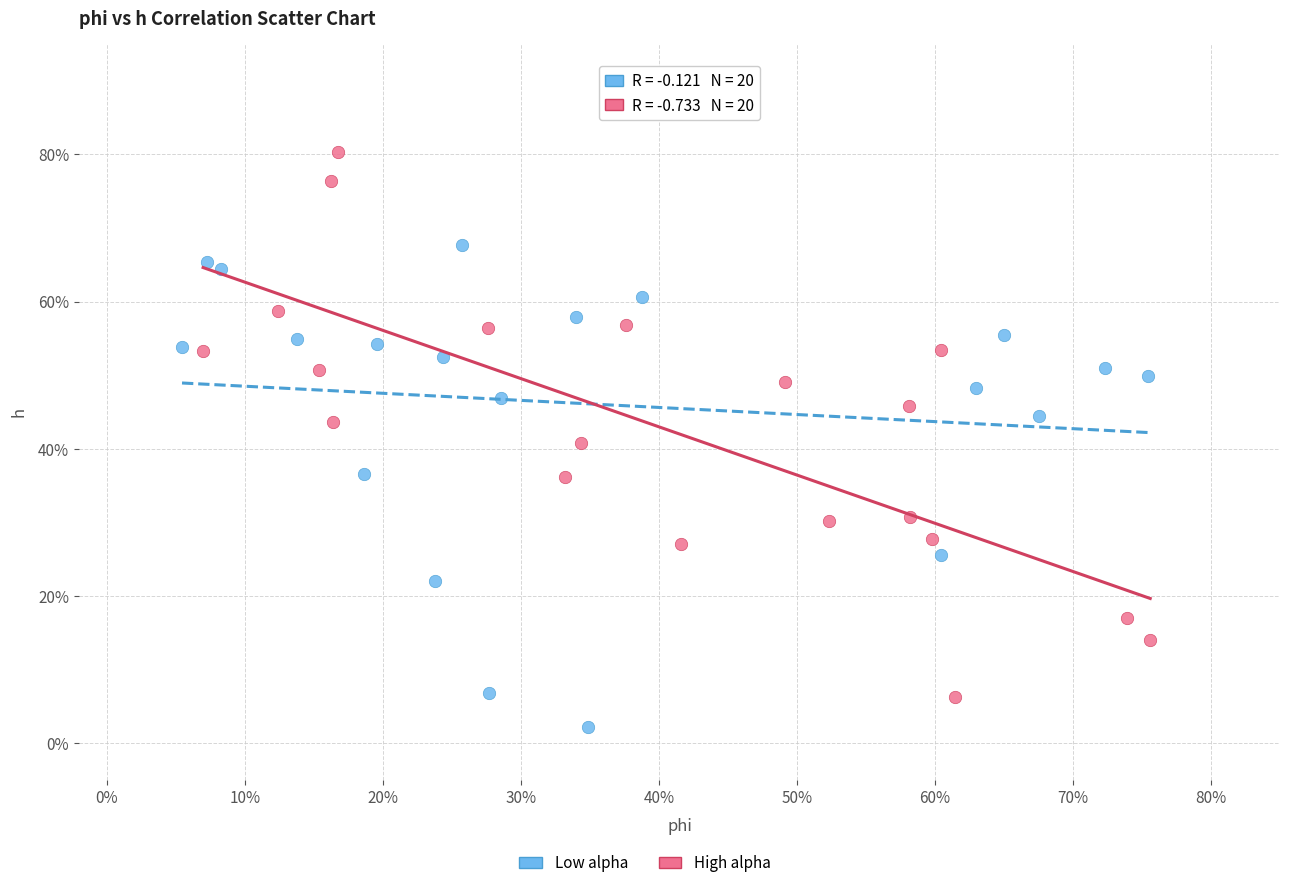

Which series reaches the minimum Y coordinate?

Low alpha